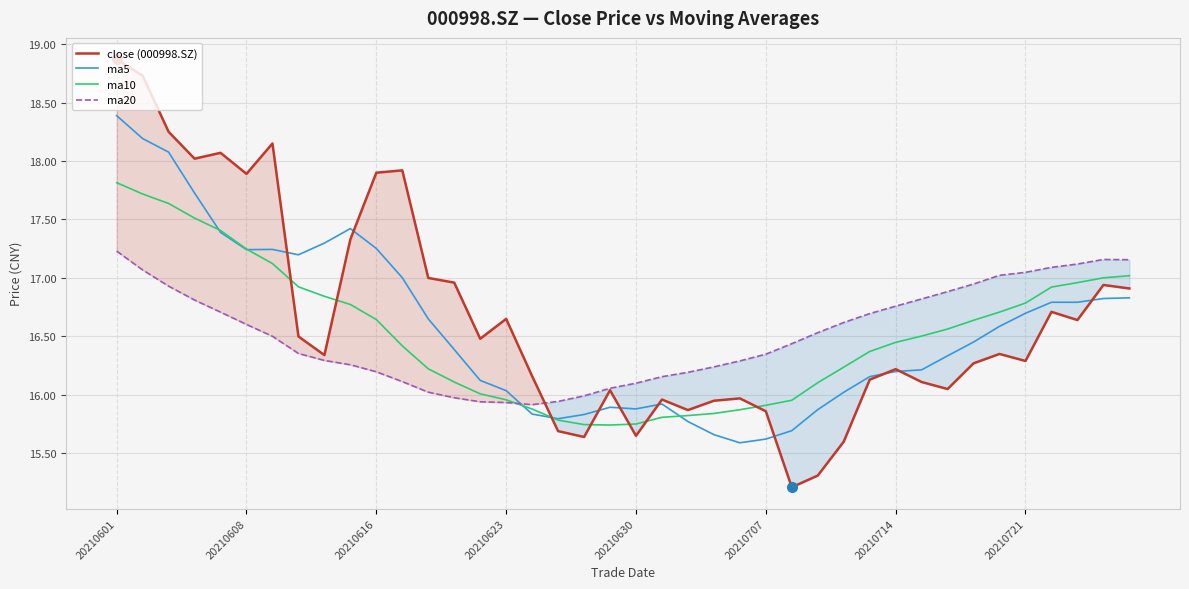

True or false: ma20 has a value of 16.1 at 20210630.

True